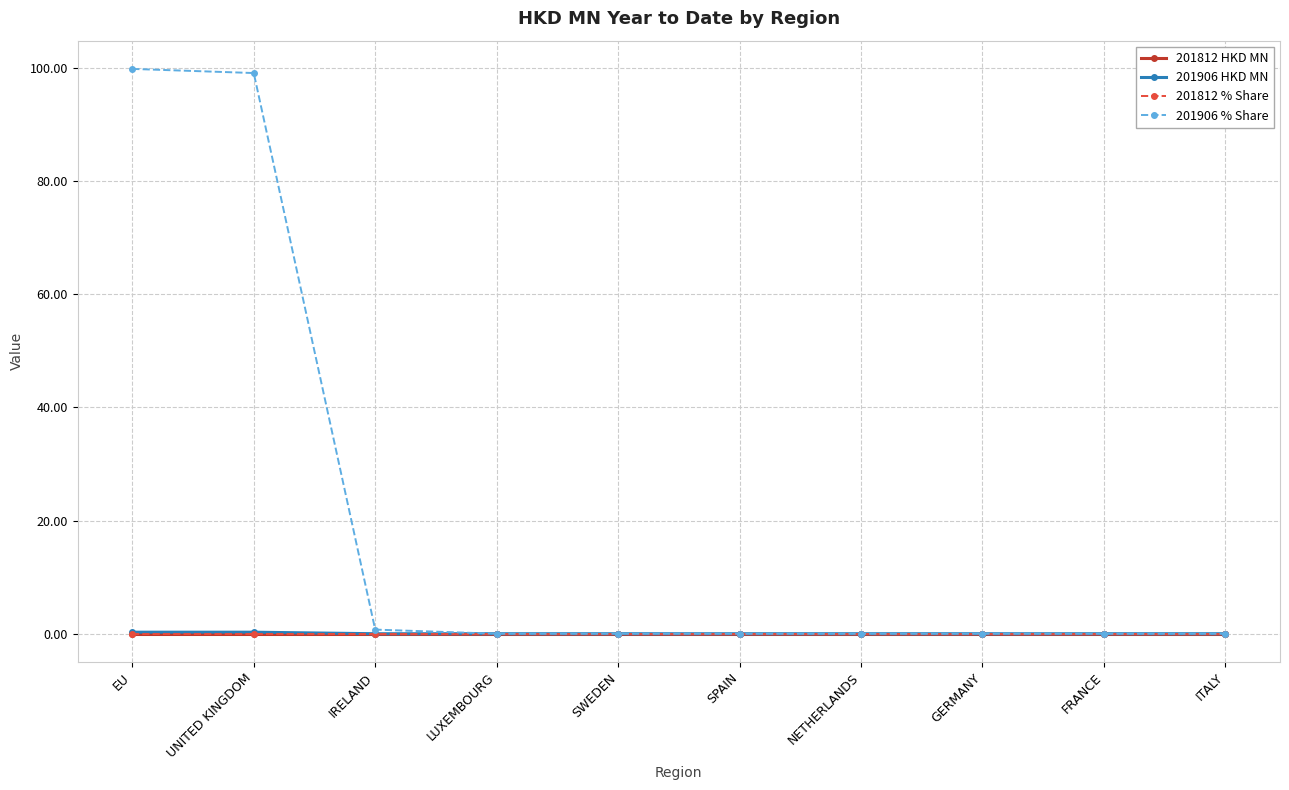

Between NETHERLANDS and GERMANY, which is larger?

NETHERLANDS